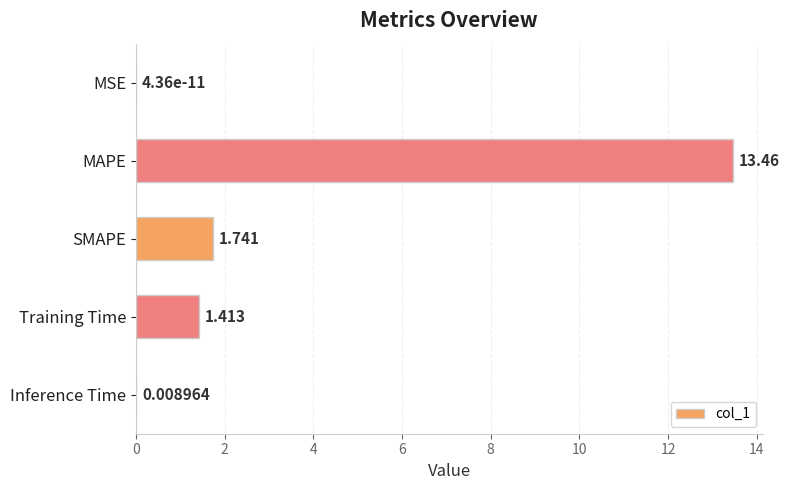

At which label is the value closest to 6?

SMAPE